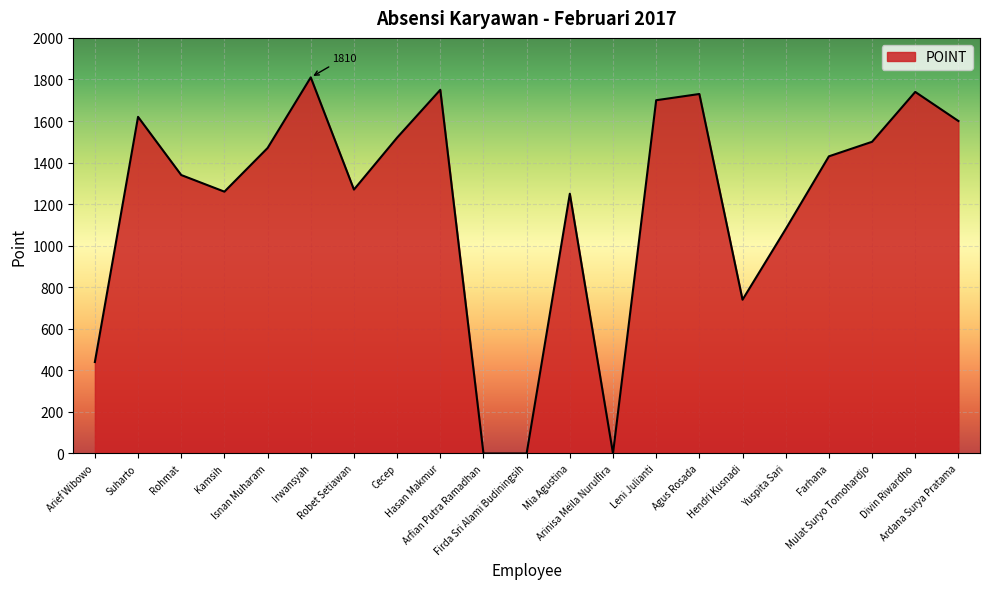

What is the difference between the maximum and minimum values?

1810